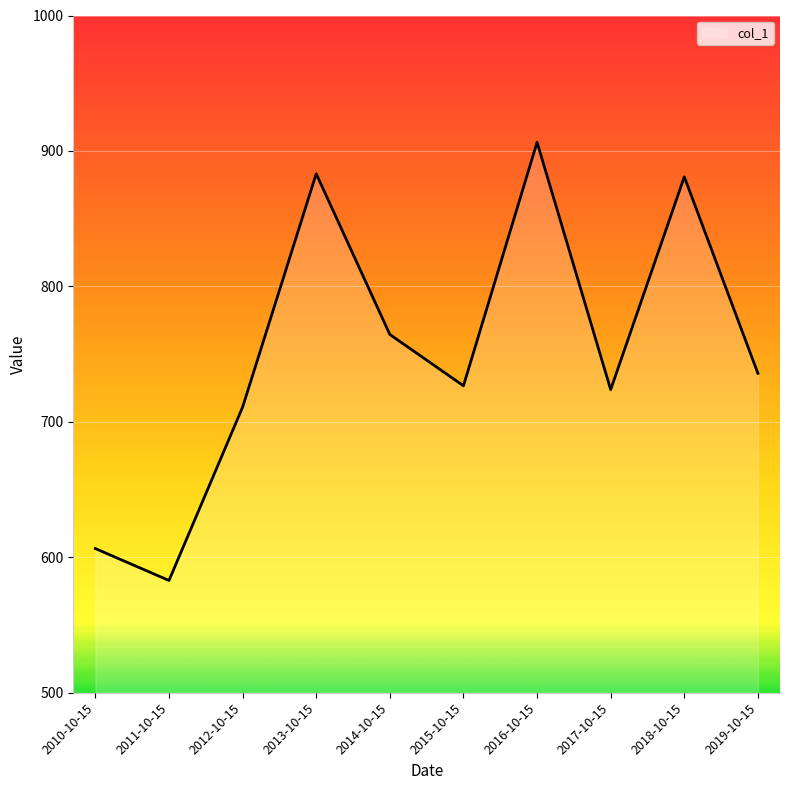

At which label is the value closest to 744?

2019-10-15